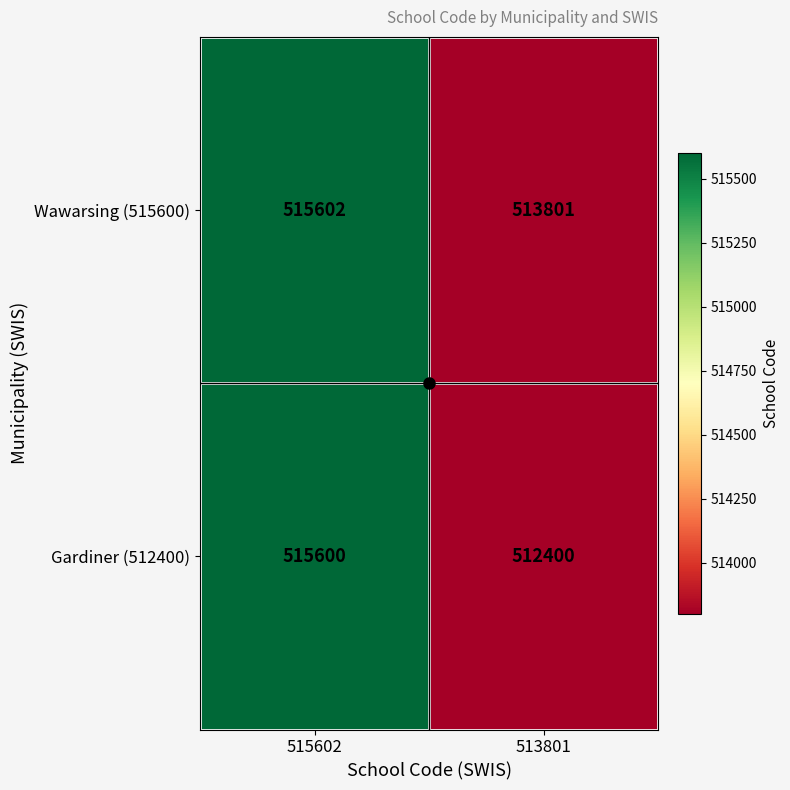

At how many categories does at least one series exceed 512654?

2